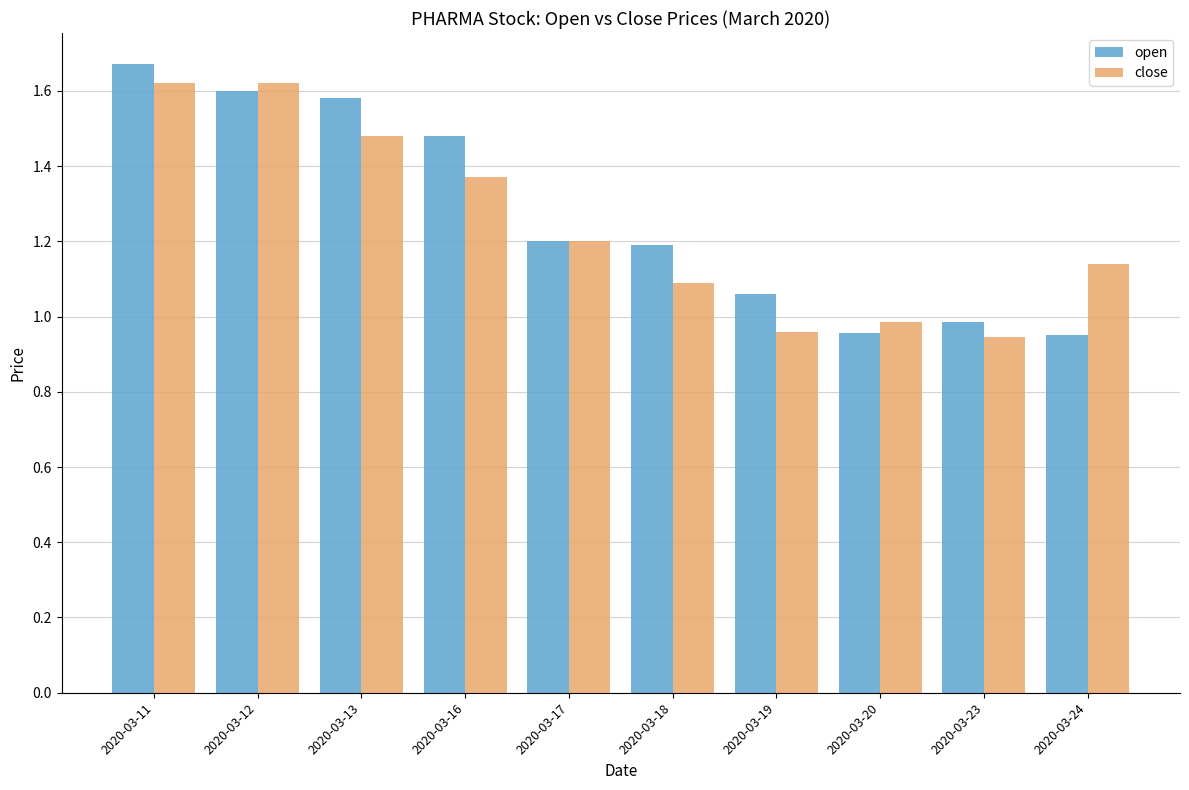

Where is close nearest to the value 1?

2020-03-20